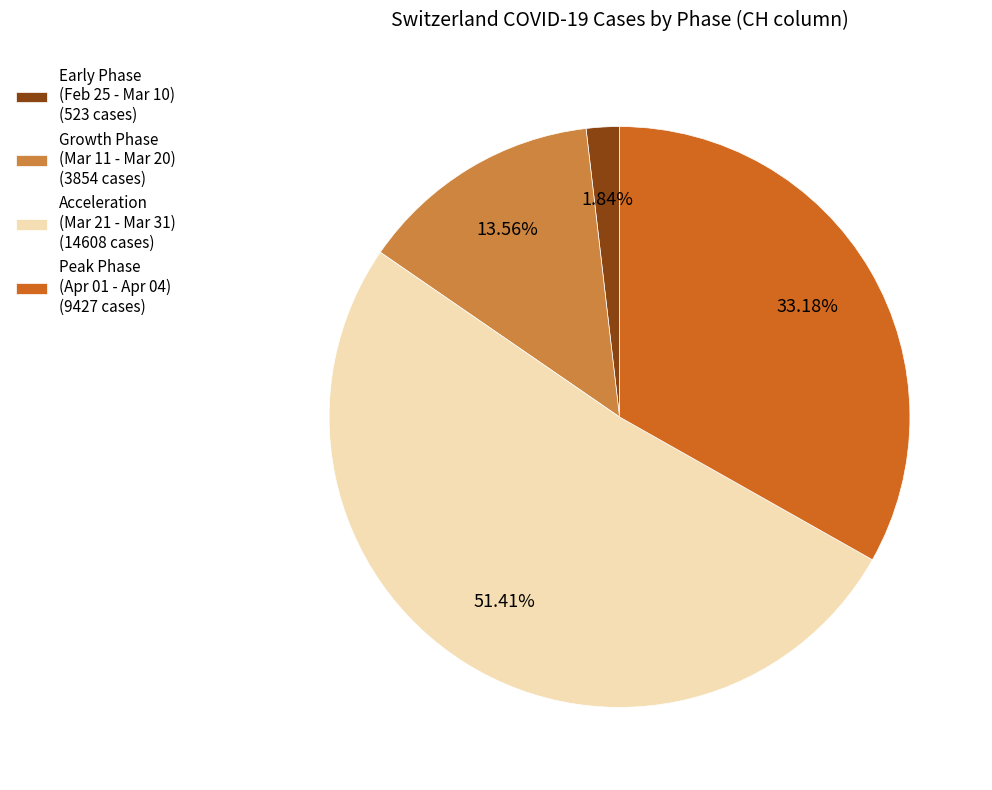

Does any single category account for the majority?

Yes